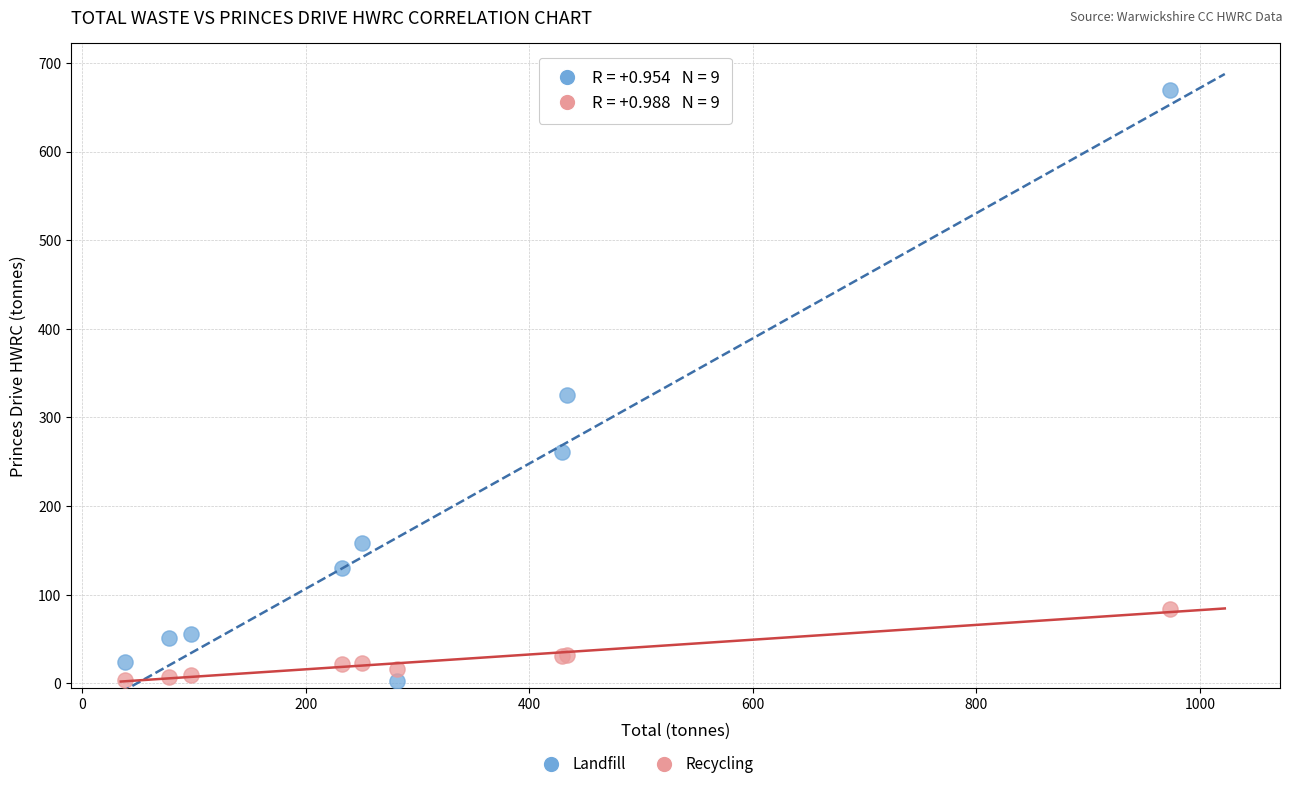

Which series reaches the maximum Y coordinate?

Landfill